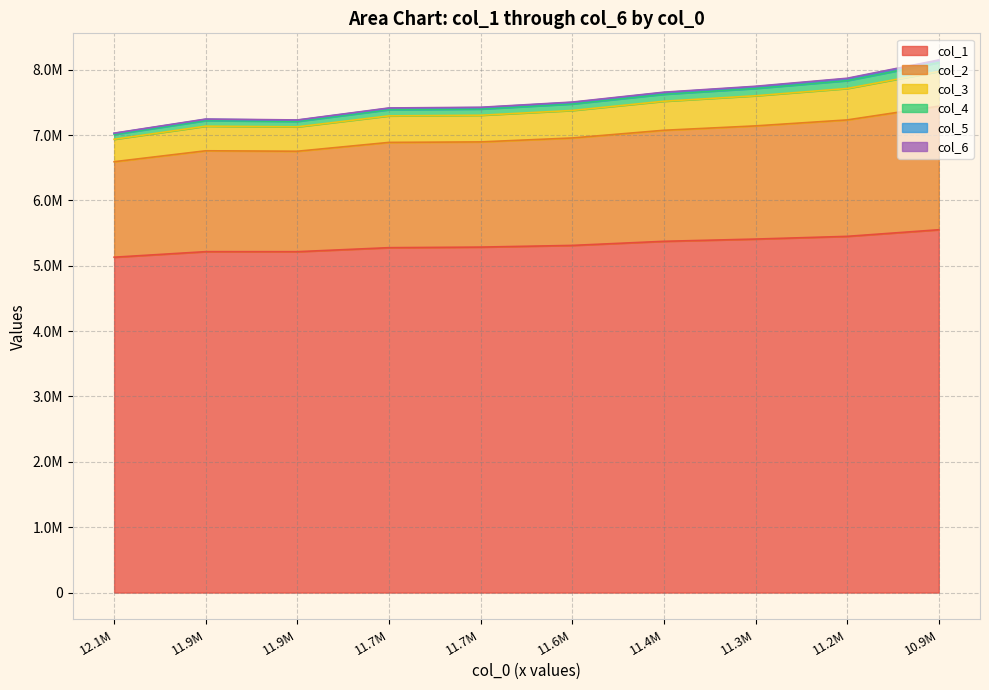

Count the number of categories in the chart.

10